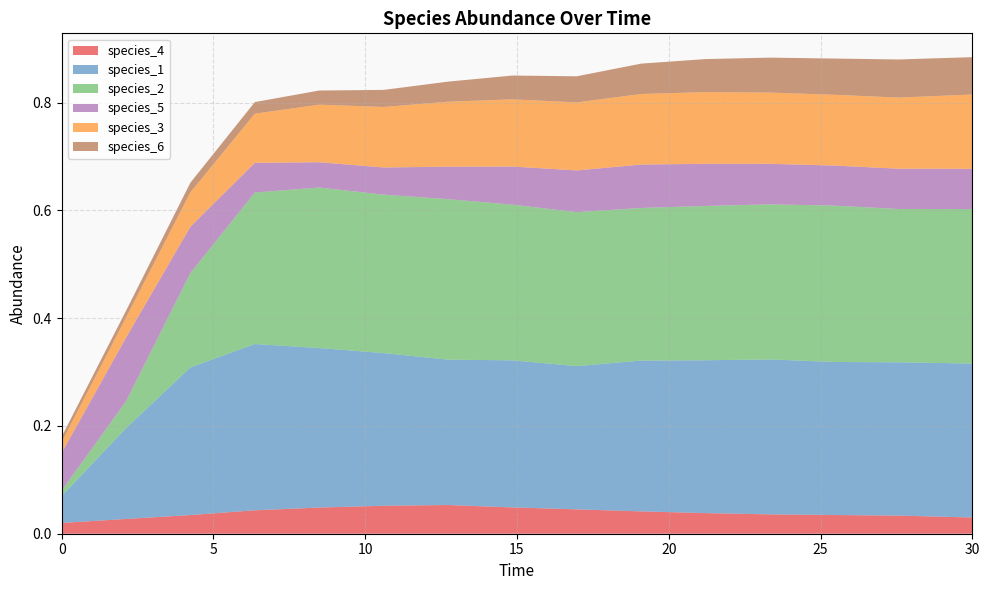

Reading left to right, list all the values displayed in this chart.

species_4: 0.0=0.0	2.121212121212121=0.0	4.242424242424242=0.0	6.363636363636364=0.0	8.484848484848484=0.0	10.606060606060606=0.1	12.727272727272728=0.1	14.84848484848485=0.0	16.96969696969697=0.0	19.09090909090909=0.0	21.21212121212121=0.0	23.333333333333336=0.0	25.454545454545457=0.0	27.575757575757574=0.0	30.0=0.0
species_1: 0.0=0.1	2.121212121212121=0.2	4.242424242424242=0.3	6.363636363636364=0.3	8.484848484848484=0.3	10.606060606060606=0.3	12.727272727272728=0.3	14.84848484848485=0.3	16.96969696969697=0.3	19.09090909090909=0.3	21.21212121212121=0.3	23.333333333333336=0.3	25.454545454545457=0.3	27.575757575757574=0.3	30.0=0.3
species_2: 0.0=0.0	2.121212121212121=0.0	4.242424242424242=0.2	6.363636363636364=0.3	8.484848484848484=0.3	10.606060606060606=0.3	12.727272727272728=0.3	14.84848484848485=0.3	16.96969696969697=0.3	19.09090909090909=0.3	21.21212121212121=0.3	23.333333333333336=0.3	25.454545454545457=0.3	27.575757575757574=0.3	30.0=0.3
species_5: 0.0=0.1	2.121212121212121=0.1	4.242424242424242=0.1	6.363636363636364=0.1	8.484848484848484=0.0	10.606060606060606=0.1	12.727272727272728=0.1	14.84848484848485=0.1	16.96969696969697=0.1	19.09090909090909=0.1	21.21212121212121=0.1	23.333333333333336=0.1	25.454545454545457=0.1	27.575757575757574=0.1	30.0=0.1
species_3: 0.0=0.0	2.121212121212121=0.0	4.242424242424242=0.1	6.363636363636364=0.1	8.484848484848484=0.1	10.606060606060606=0.1	12.727272727272728=0.1	14.84848484848485=0.1	16.96969696969697=0.1	19.09090909090909=0.1	21.21212121212121=0.1	23.333333333333336=0.1	25.454545454545457=0.1	27.575757575757574=0.1	30.0=0.1
species_6: 0.0=0.0	2.121212121212121=0.0	4.242424242424242=0.0	6.363636363636364=0.0	8.484848484848484=0.0	10.606060606060606=0.0	12.727272727272728=0.0	14.84848484848485=0.0	16.96969696969697=0.0	19.09090909090909=0.1	21.21212121212121=0.1	23.333333333333336=0.1	25.454545454545457=0.1	27.575757575757574=0.1	30.0=0.1